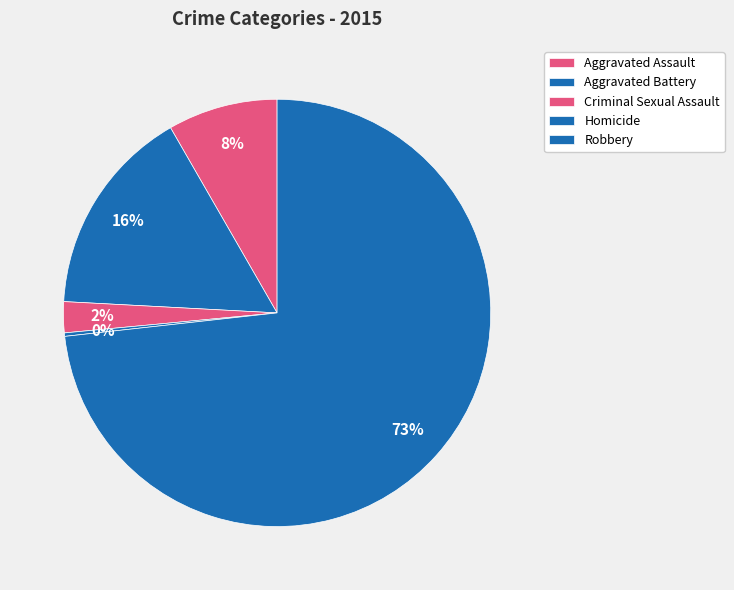

How much of the chart is everything except Homicide?

99.7%